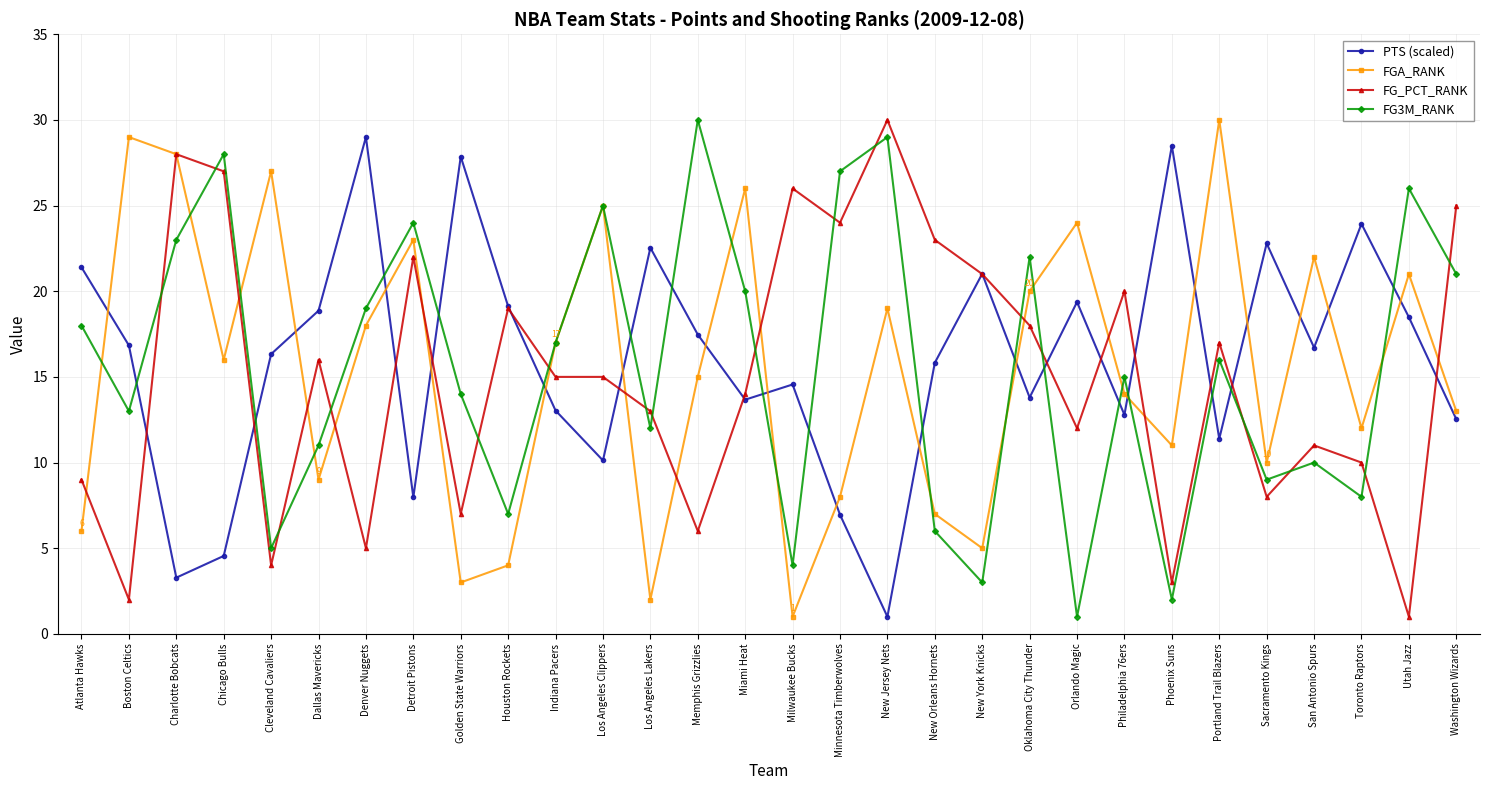

What is the lowest value of the FGA_RANK series?

1.0